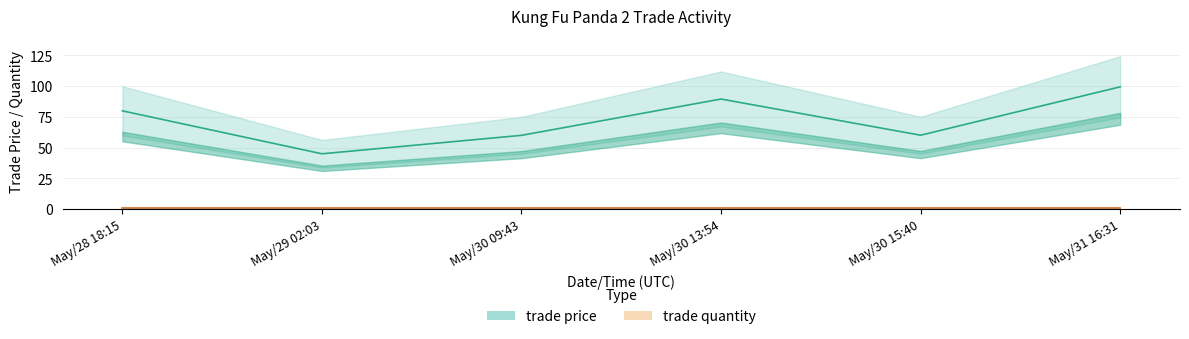

List the labels in order of value, largest first.

May/31 16:31, May/30 13:54, May/28 18:15, May/30 15:40, May/30 09:43, May/29 02:03